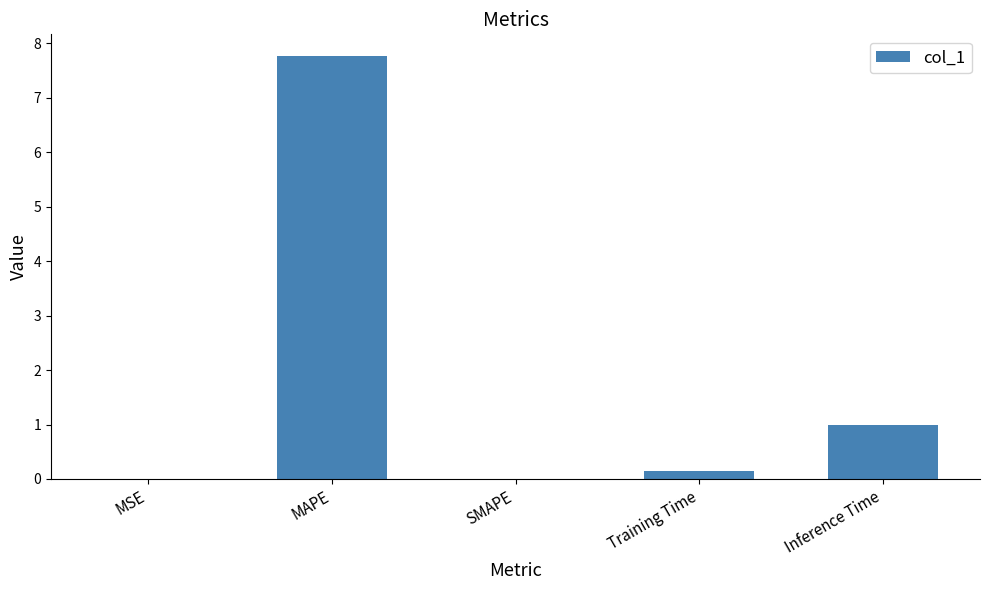

Does the chart contain stacked bars?

No